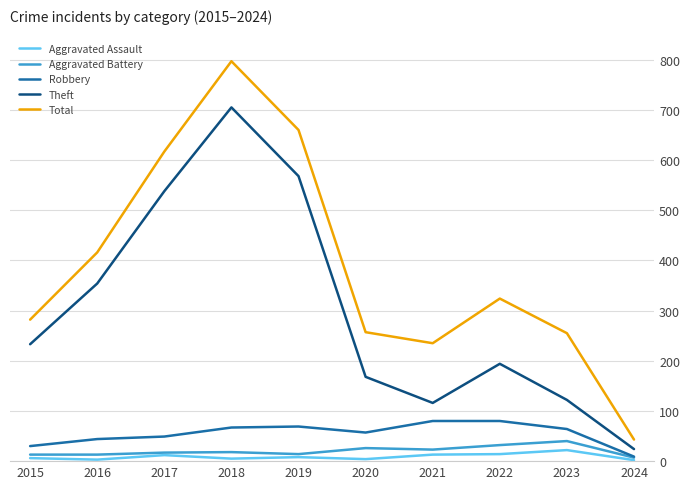

What is the total value across all series at 2015?

564